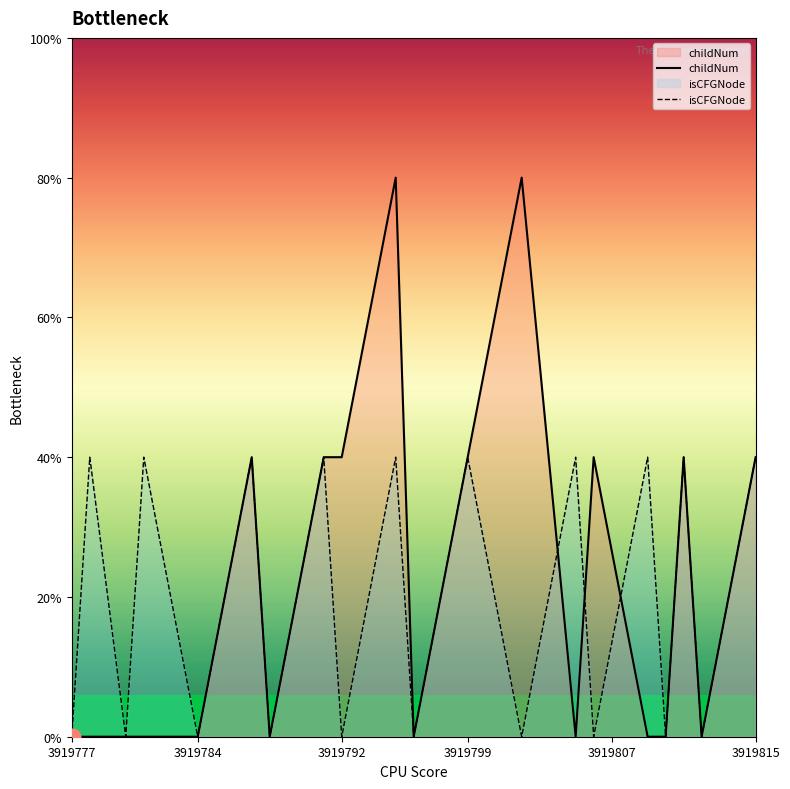

Which series has the largest range (max minus min)?

childNum